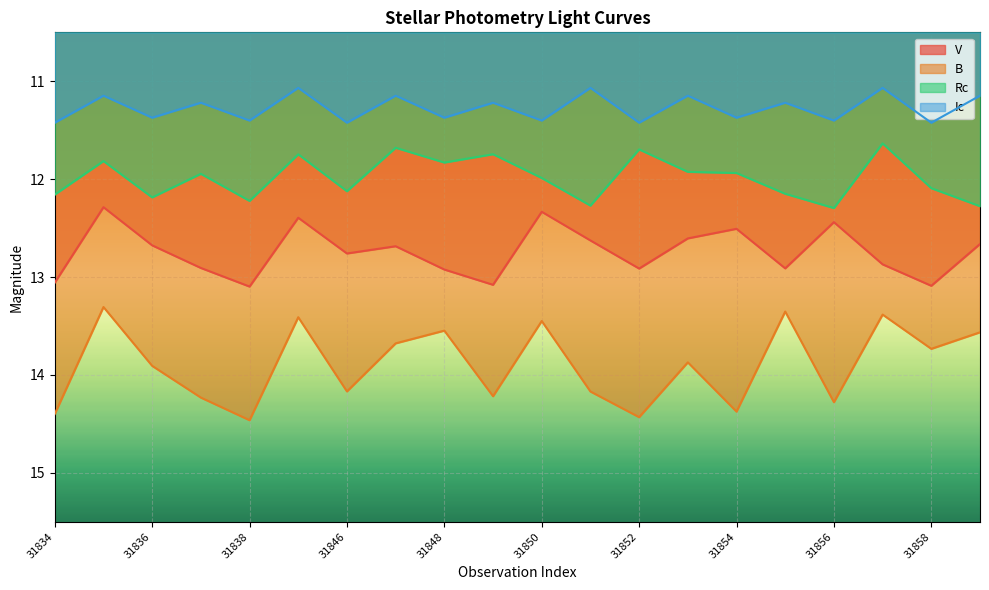

What is the sum of the B values at 31856 and 31837?

28.5